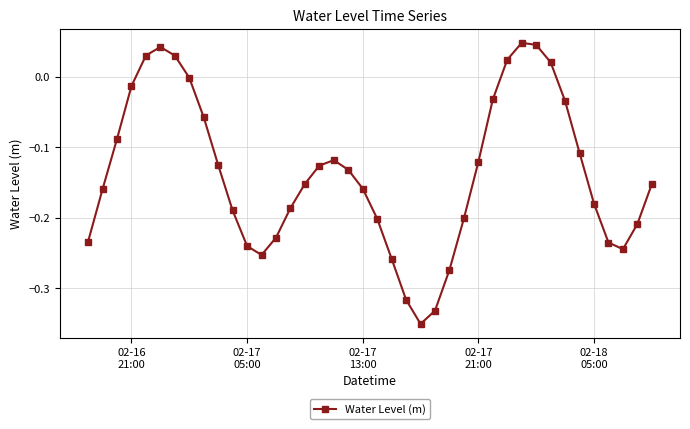

What is the difference between the maximum and second lowest values?

0.4